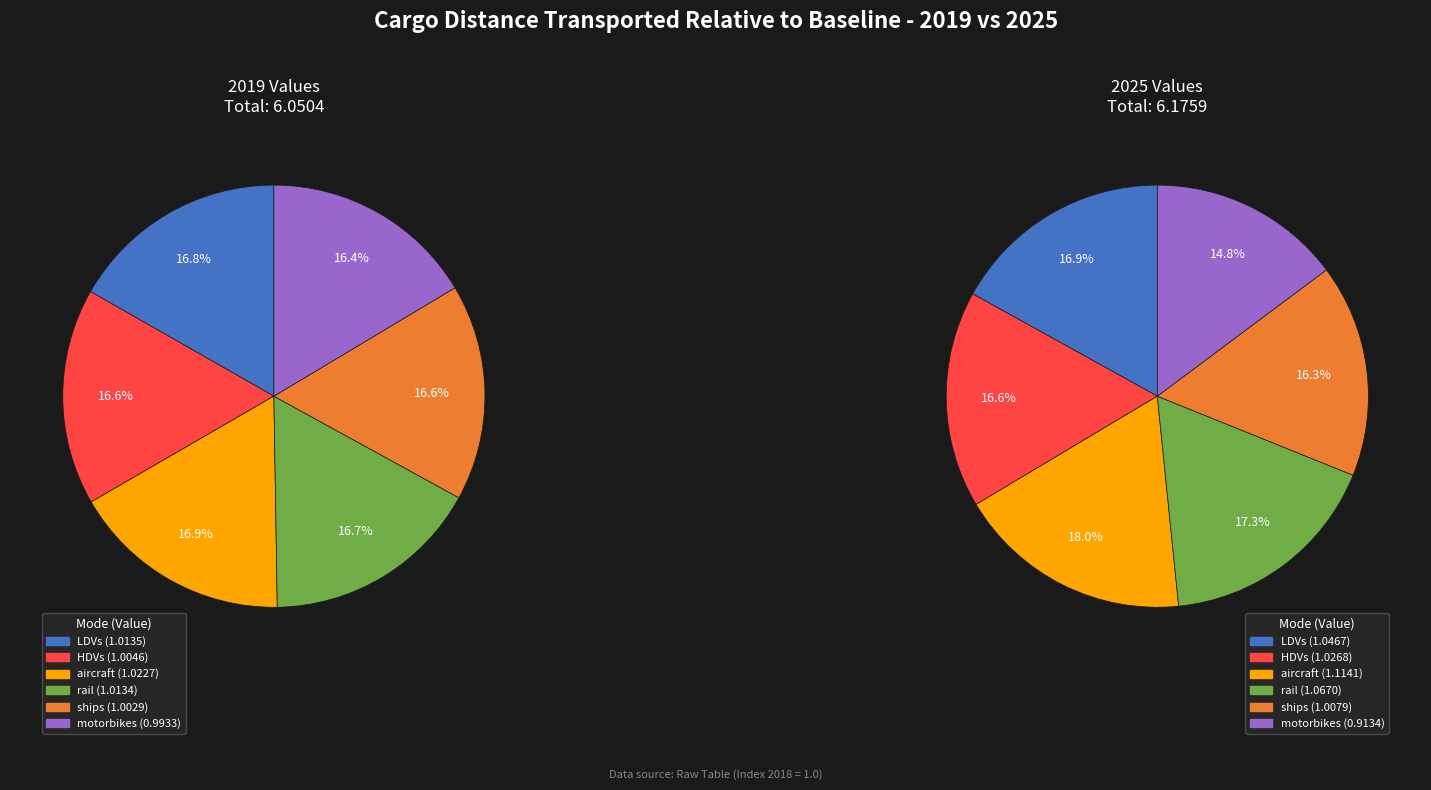

What percentage is NOT represented by values_2019?

83.2%